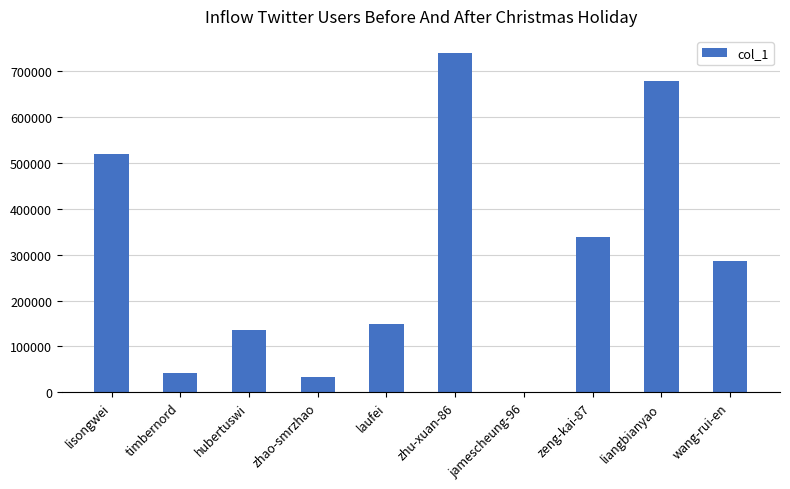

The value at laufei is 149154. True or false?

True